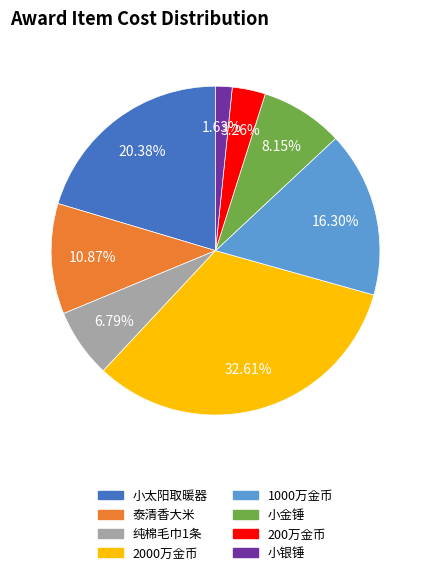

To the nearest percent, what is the average slice percentage?

12%